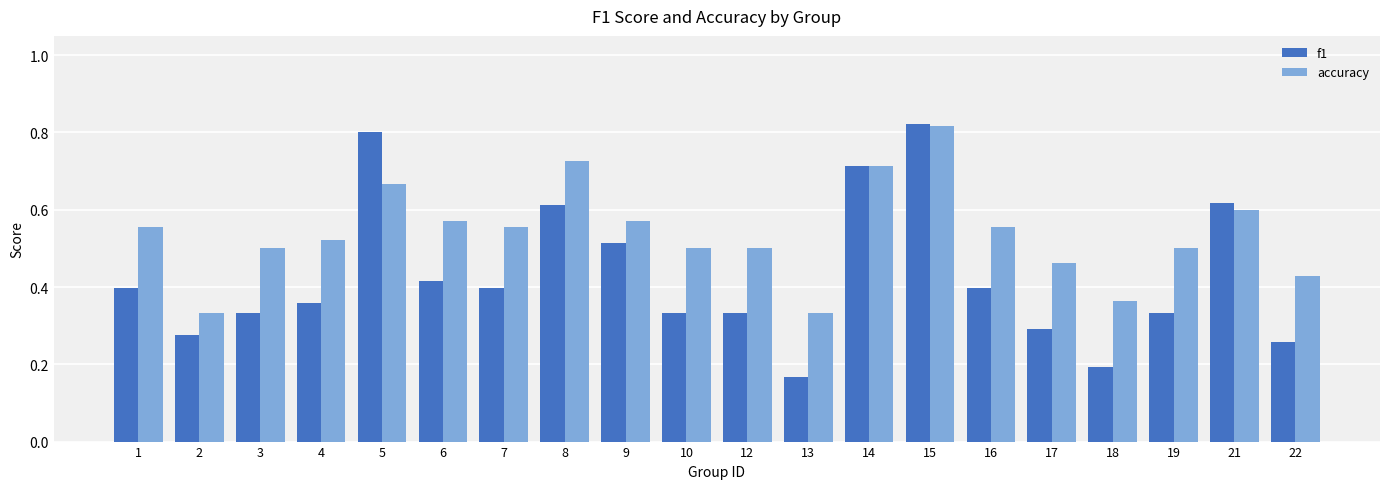

What is the sum of the accuracy values at 4 and 15?

1.3